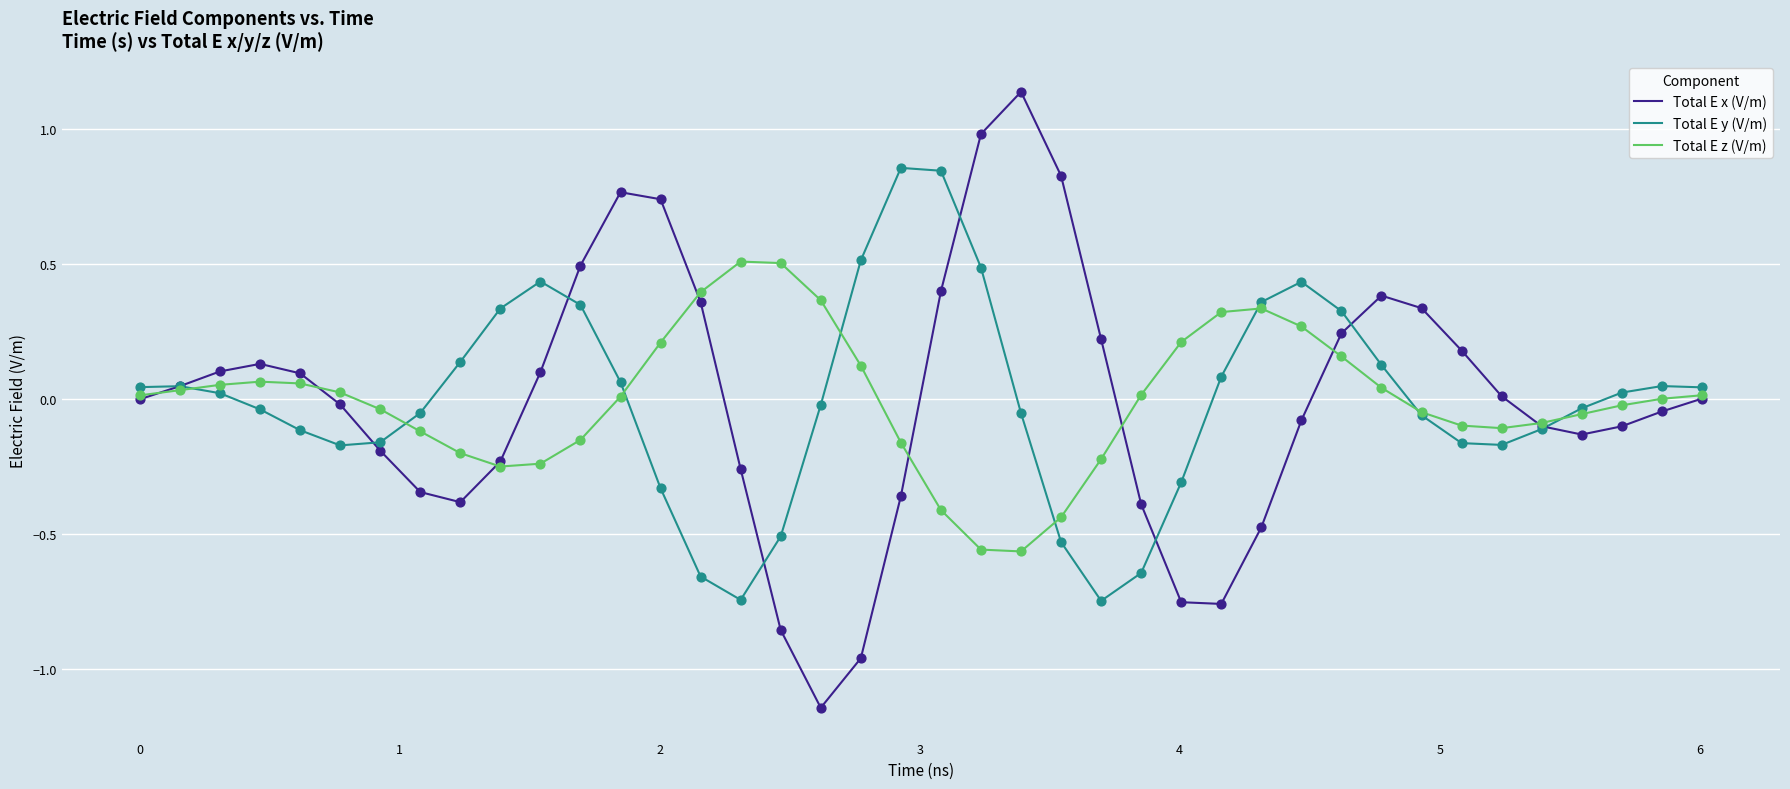

Which series has the widest spread of values?

Total E x (V/m)